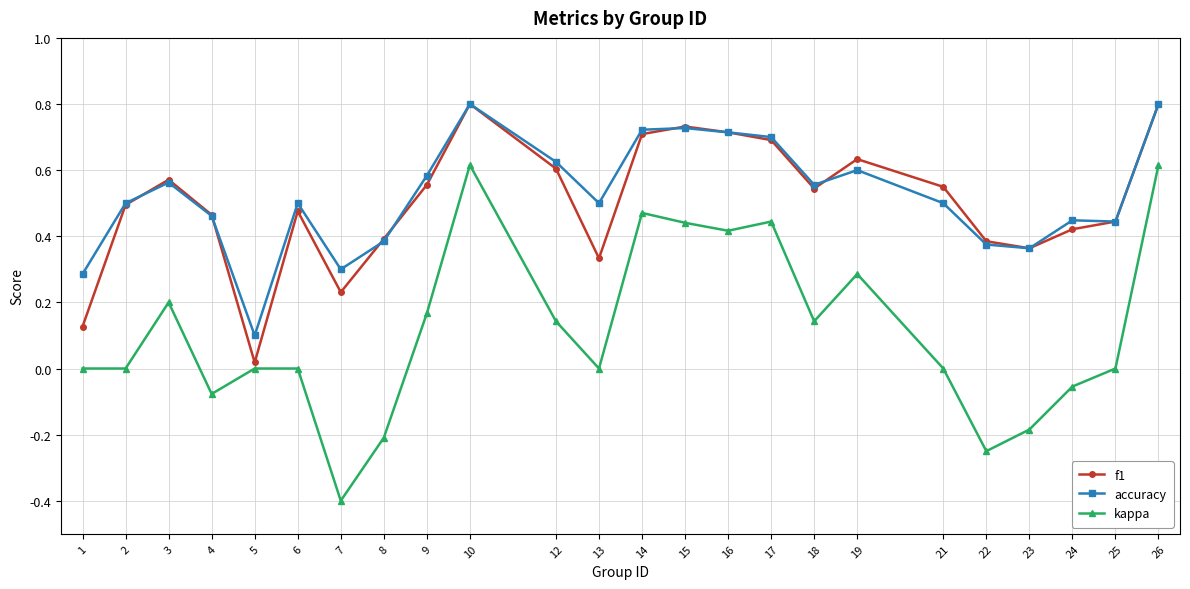

Which series has the largest range (max minus min)?

kappa